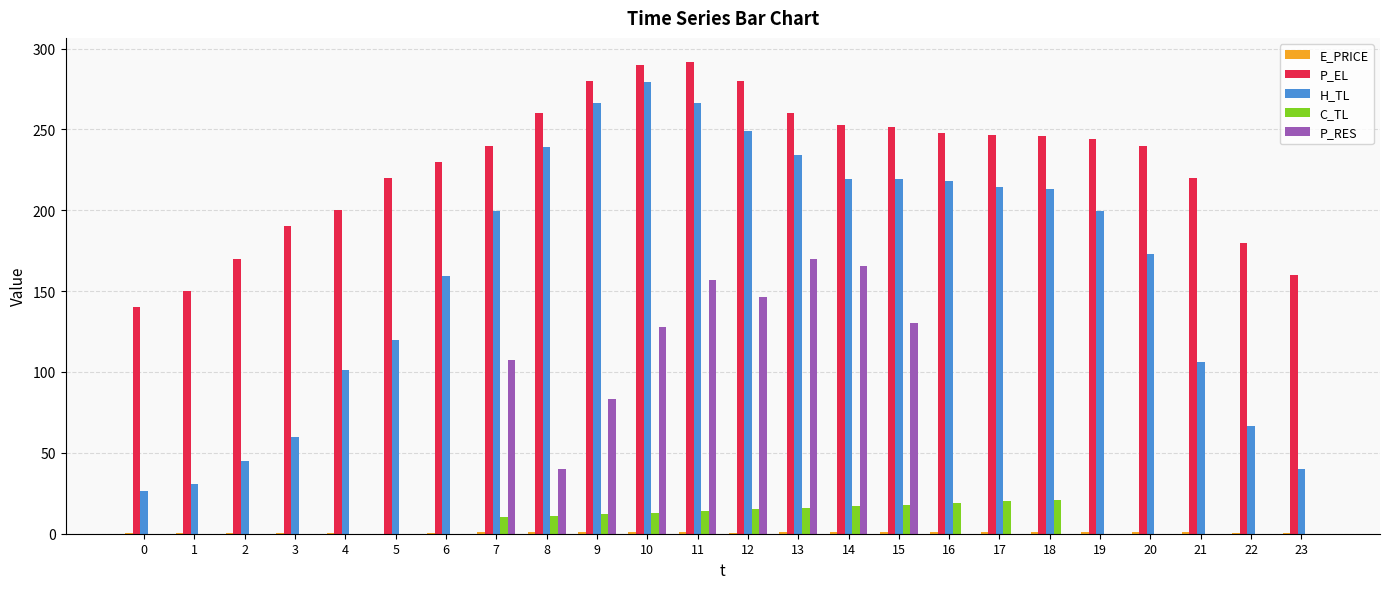

Which series changed the most between 2 and 20?

H_TL